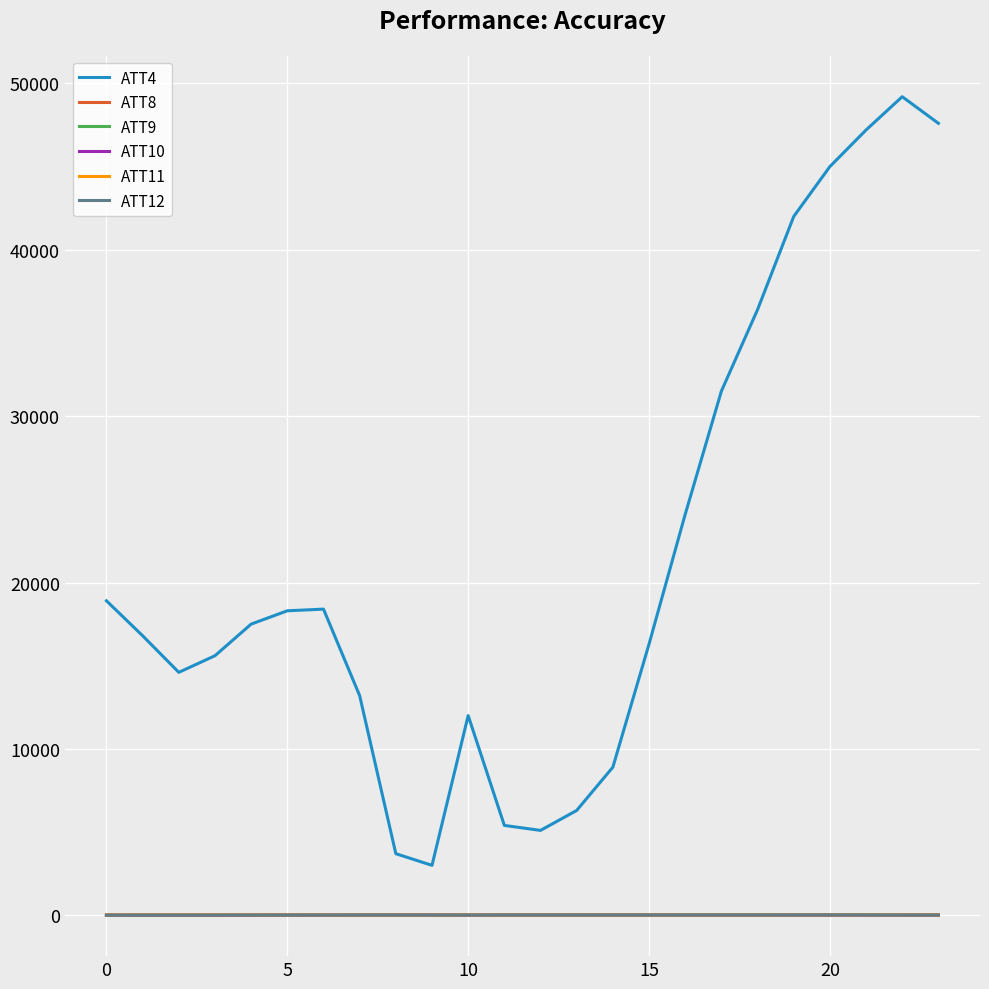

Which series has the widest spread of values?

ATT4